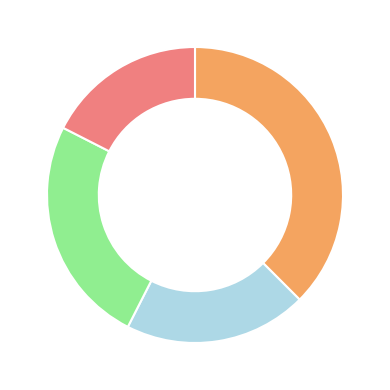

Does any single category account for the majority?

No